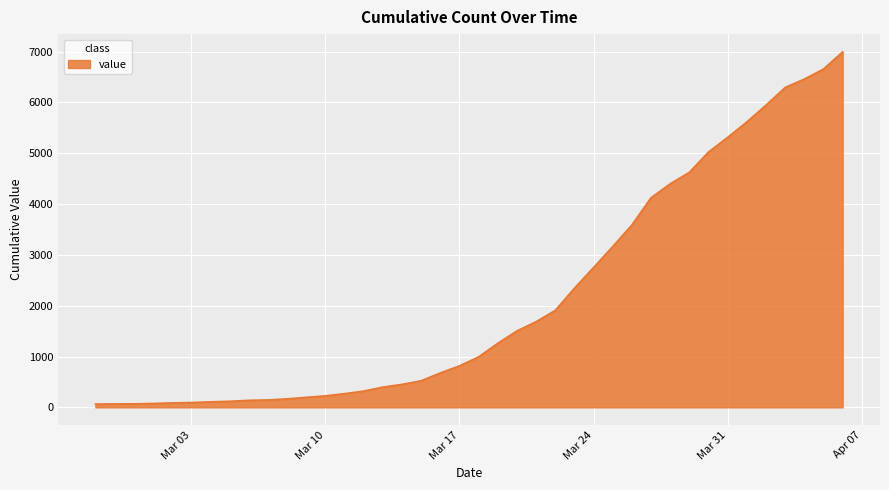

What is the difference between the maximum and minimum values?

6931